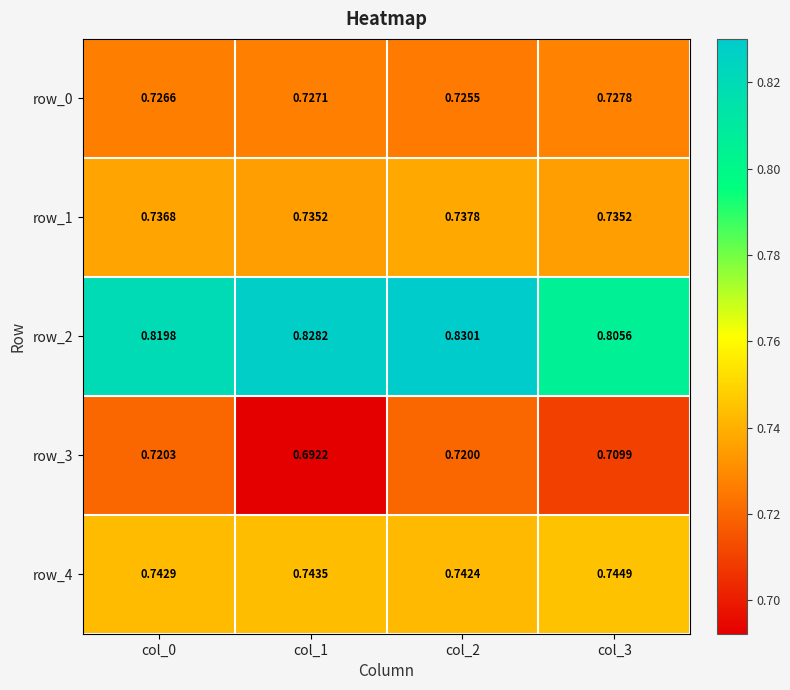

At which category is the sum across all series the highest?

col_2